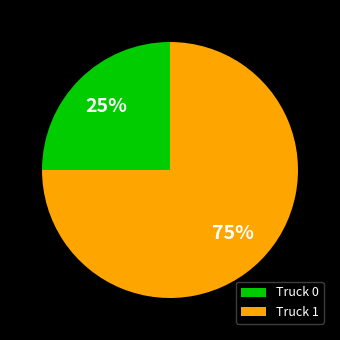

To the nearest percent, what percentage of the pie is Truck 1?

75%